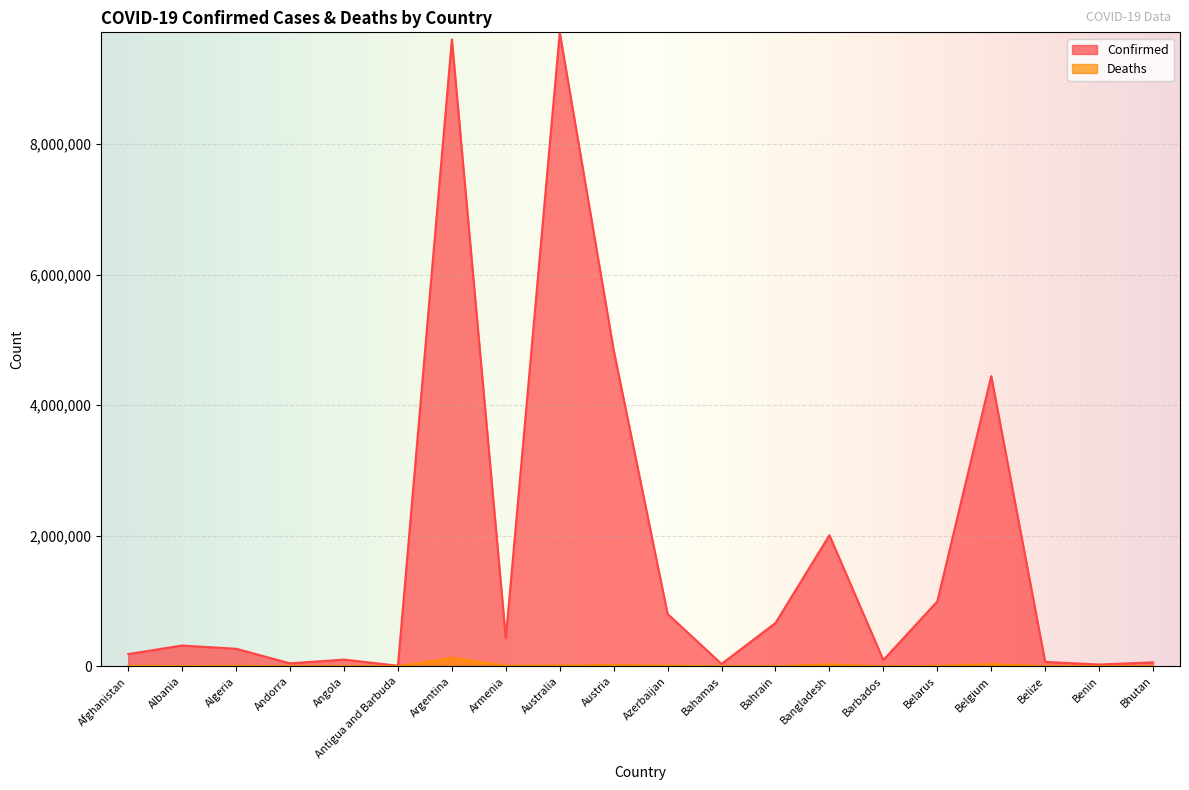

At which category does Deaths reach its first local peak?

Algeria